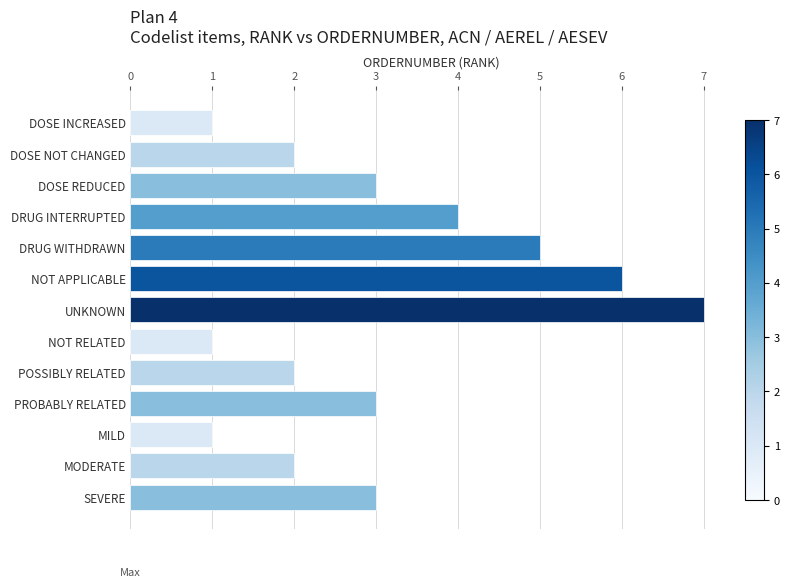

Does the chart contain any negative values?

No